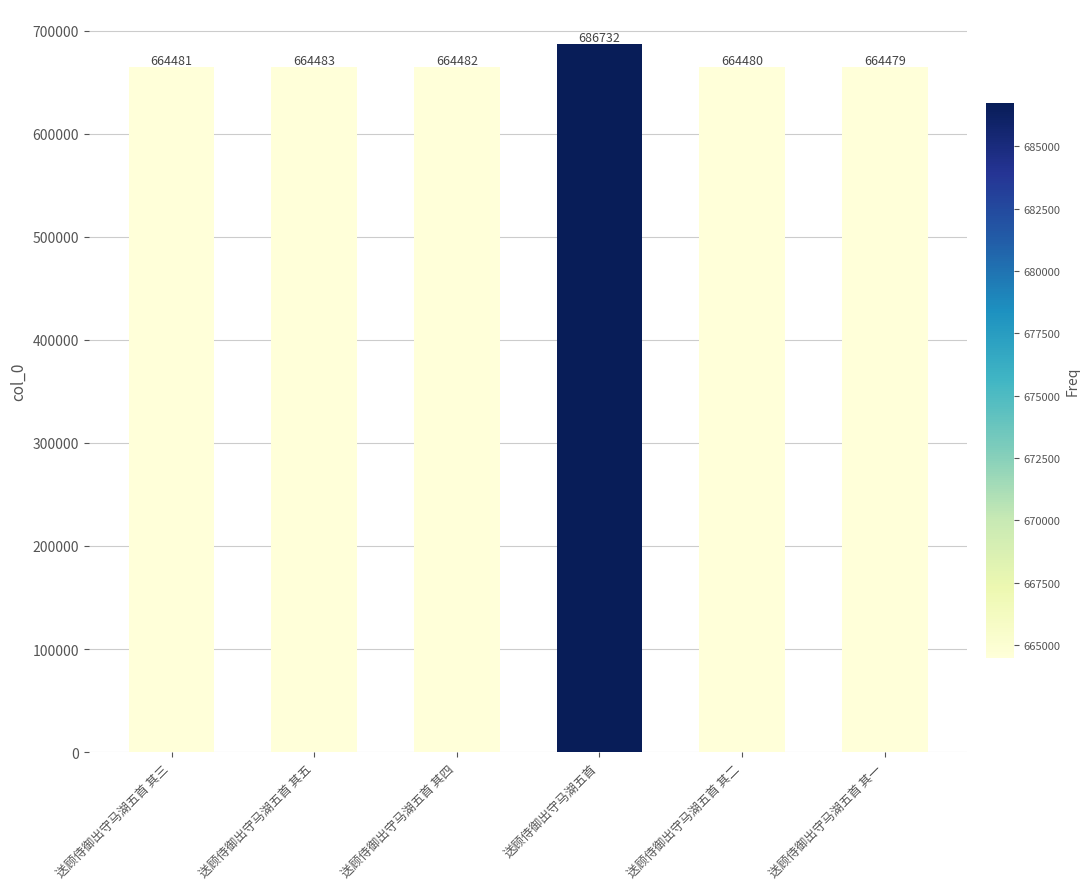

How many bars are there in total?

6